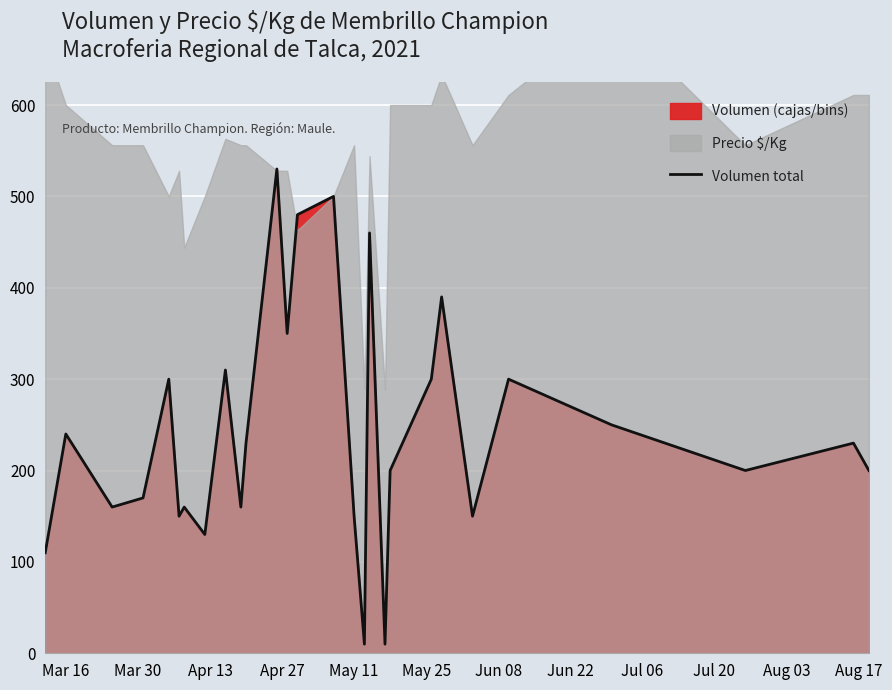

What is the maximum value for Volumen total?

530